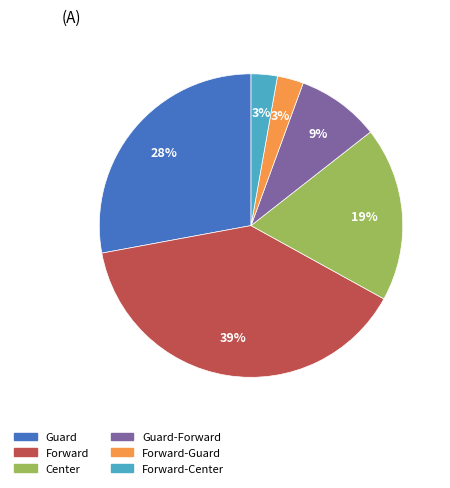

How many segments does this pie chart have?

6